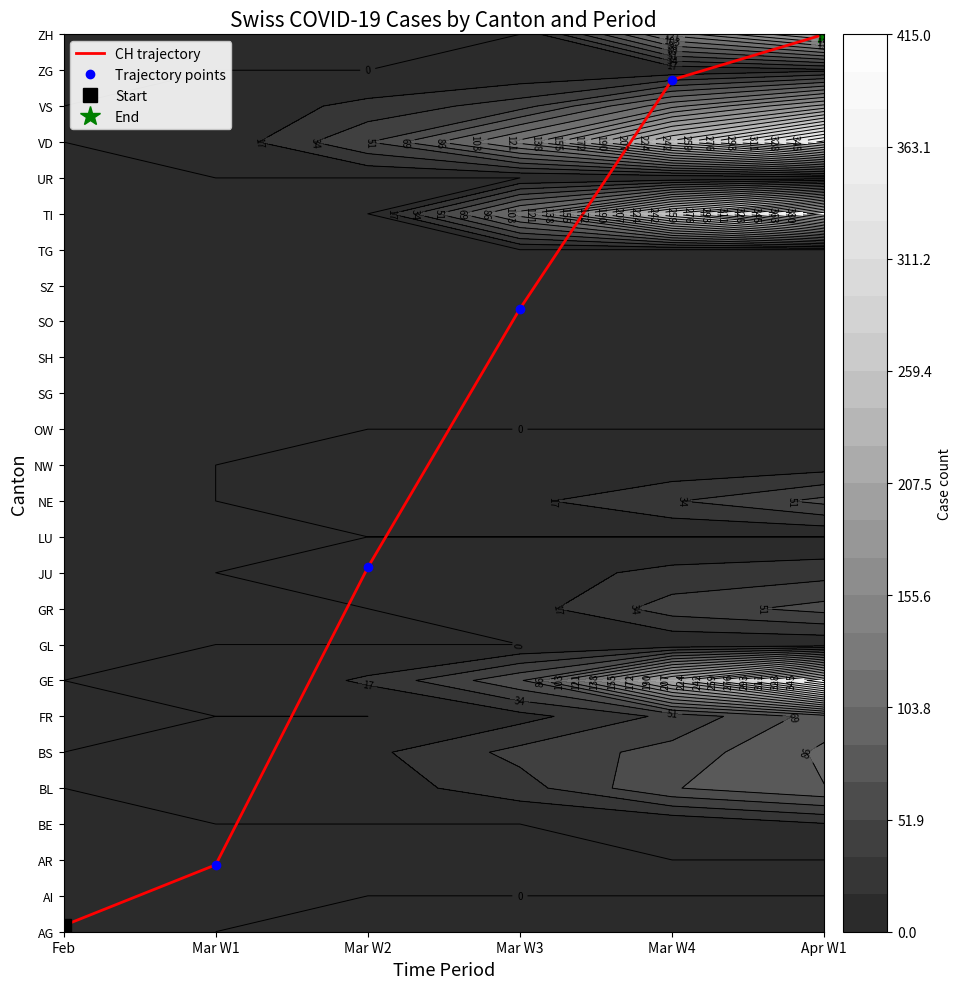

Is the value of Trajectory points at Mar W4 greater than the value of CH trajectory at Mar W3?

Yes